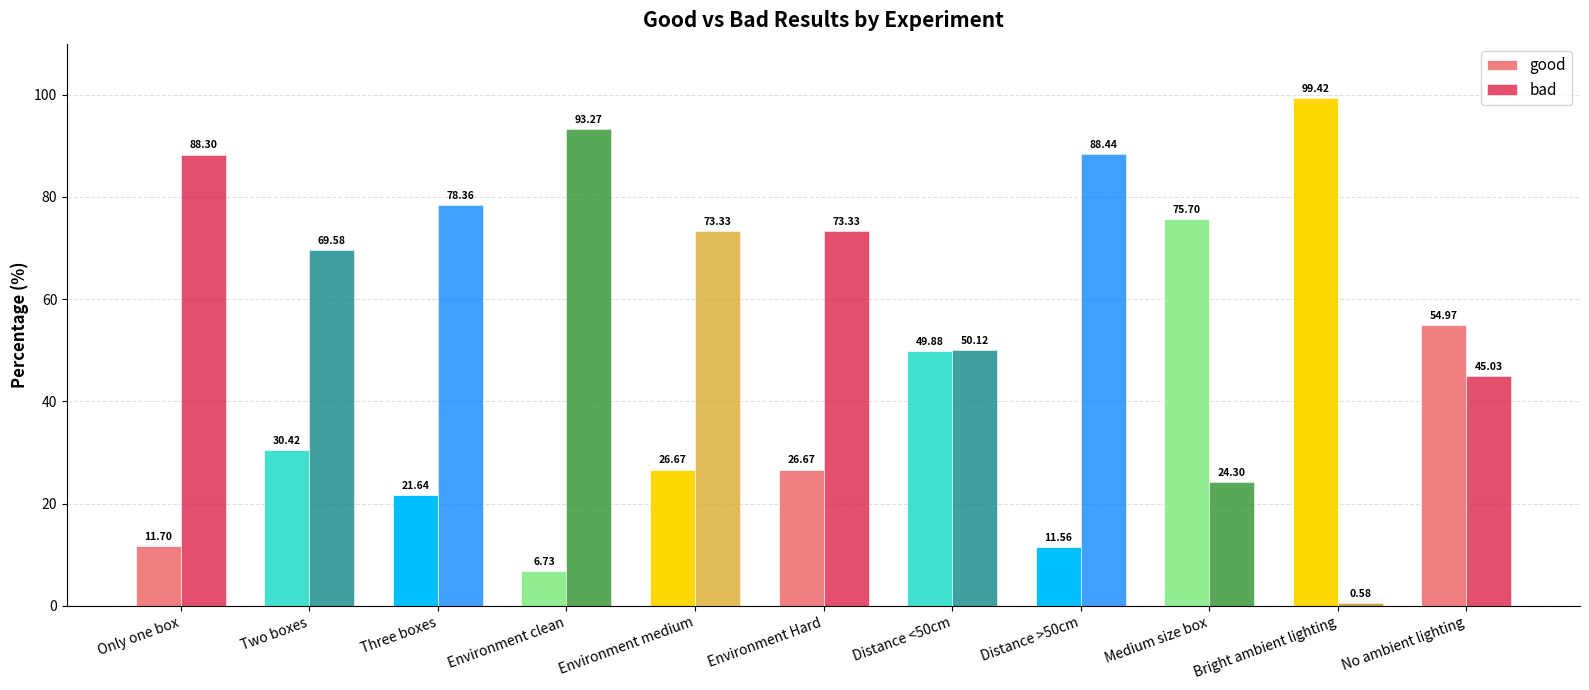

The good series shows 162.7 at Bright ambient lighting. True or false?

False